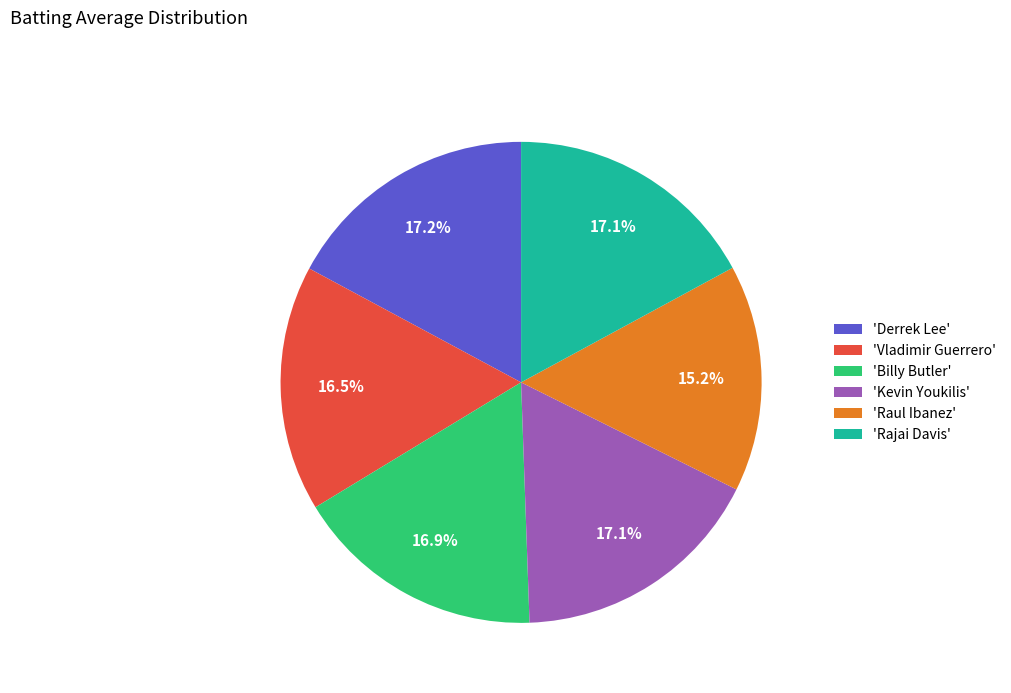

Is 'Vladimir Guerrero' the majority of the pie?

No